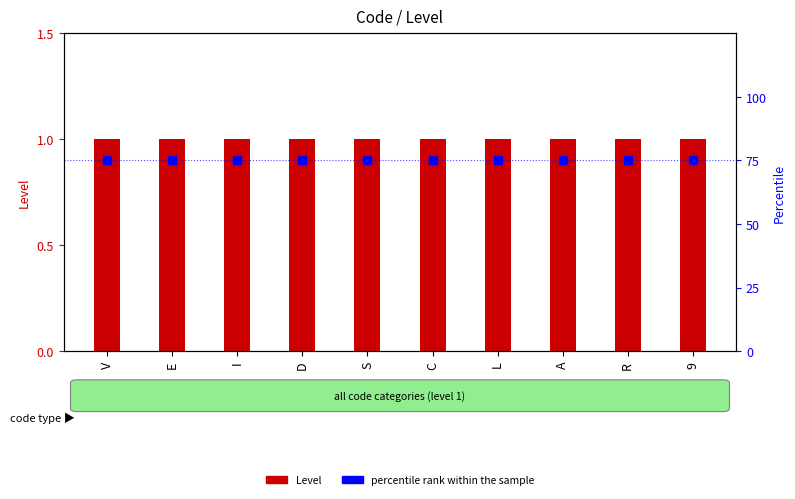

Which series contains the highest Y value?

percentile rank within the sample